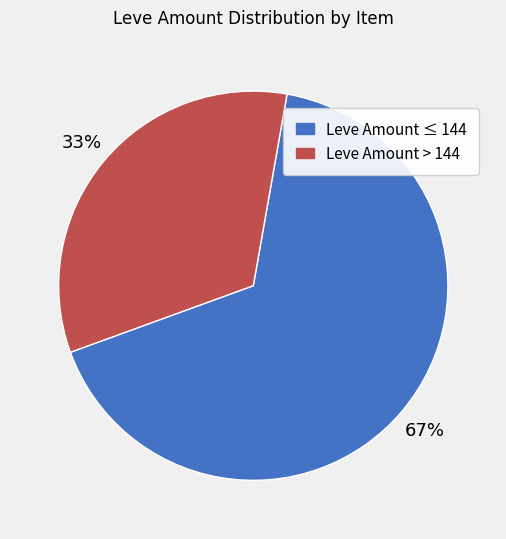

Is there any slice that represents more than half of the pie?

Yes